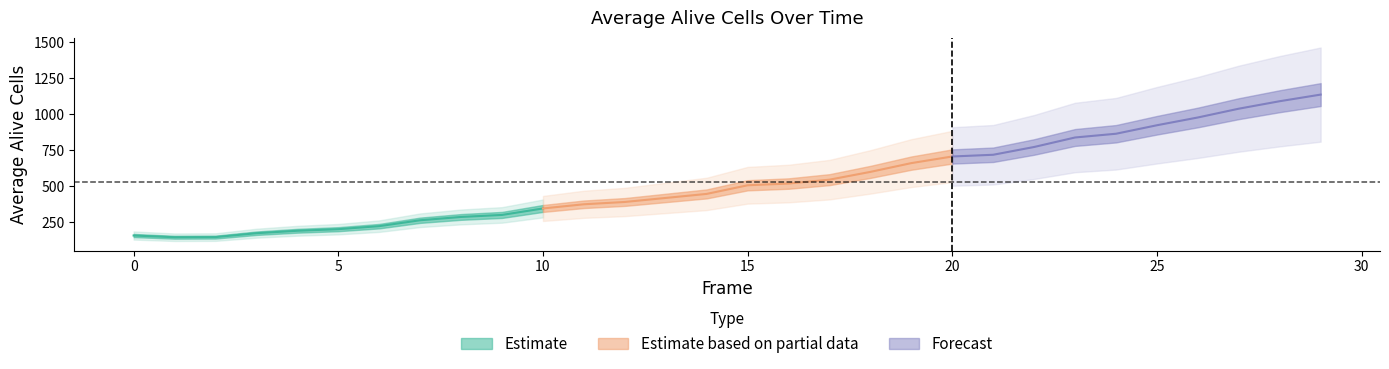

Where does the data first go above 506?

16